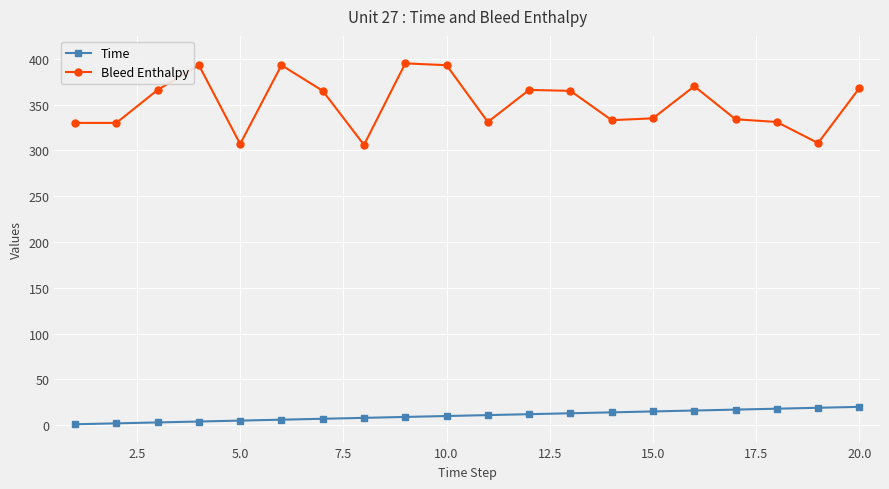

Rank the series by their maximum value, from highest to lowest.

Bleed Enthalpy, Time